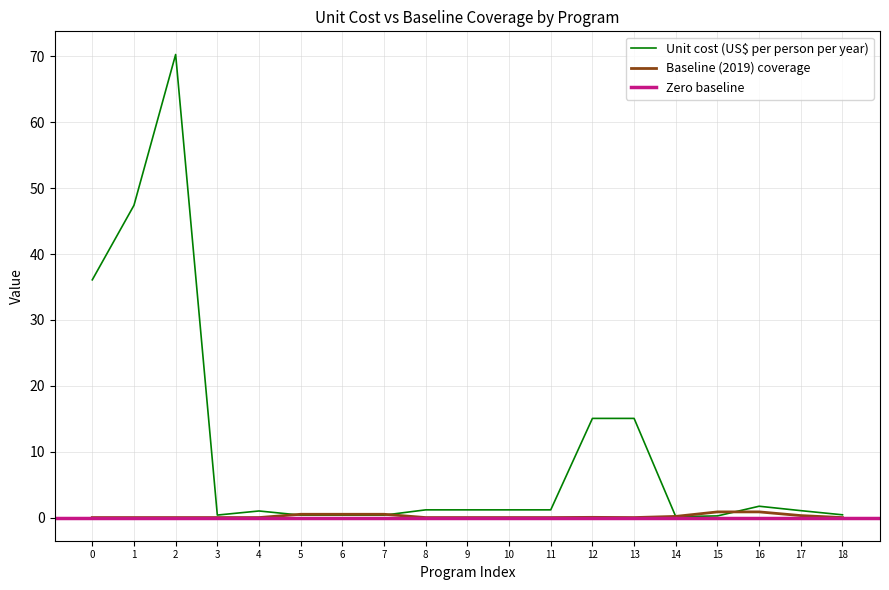

What is the difference between the second highest and second lowest values in the Unit cost (US$ per person per year) series?

47.1